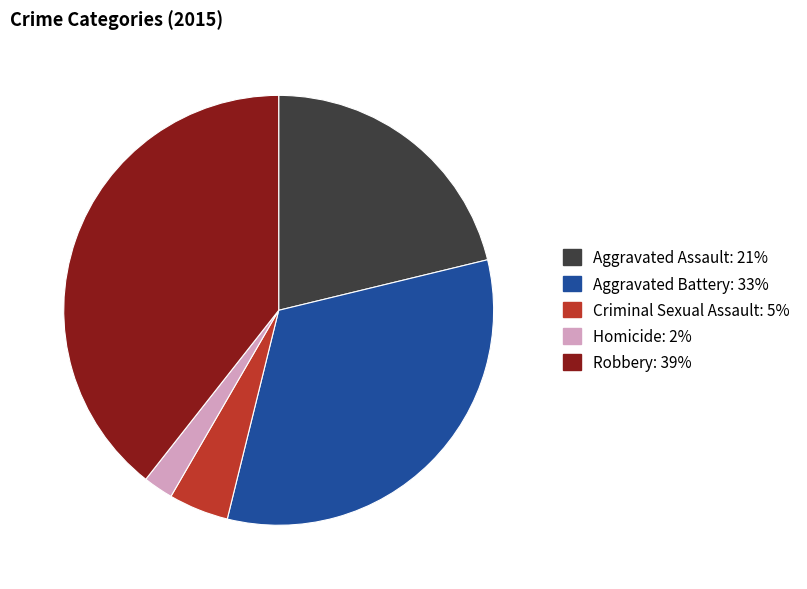

Is the sum of Robbery and Aggravated Assault greater than half?

Yes